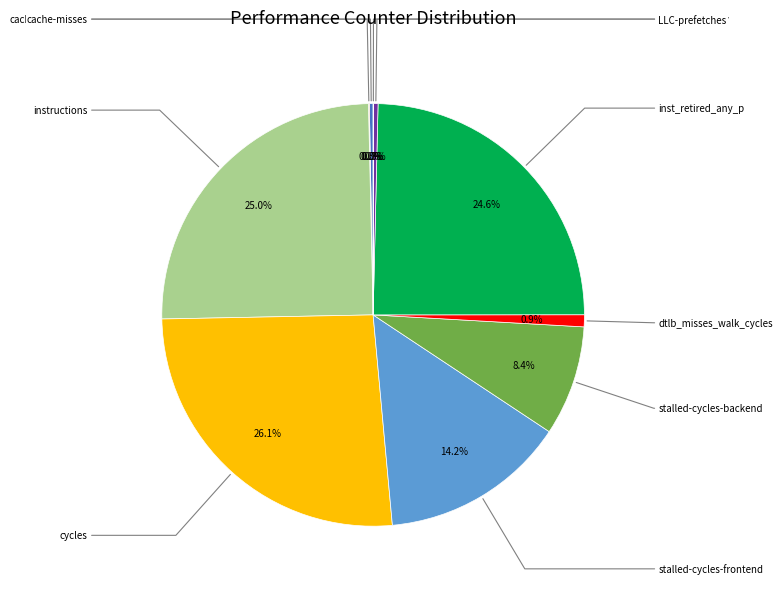

Is there any slice that represents more than half of the pie?

No